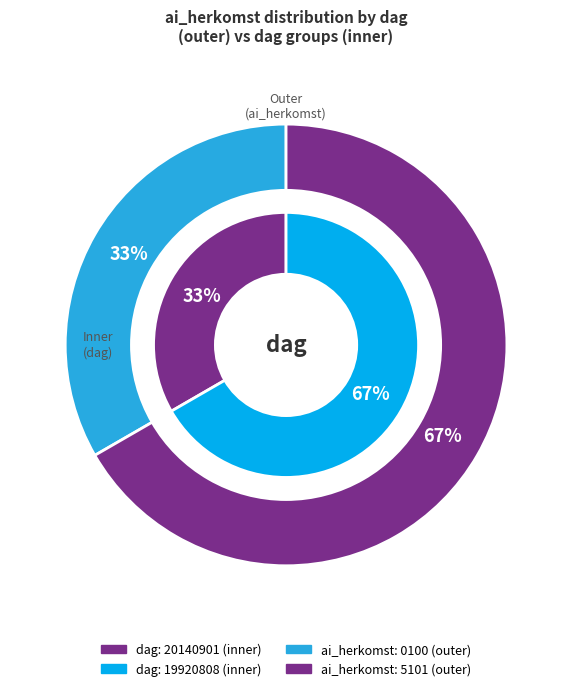

To the nearest percent, what portion does 20140901 represent?

33%